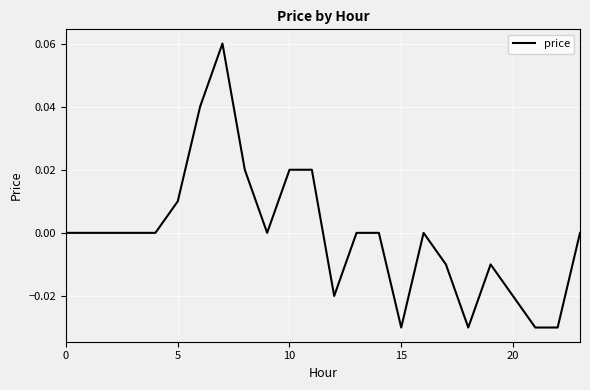

How many lines are shown in the chart?

1